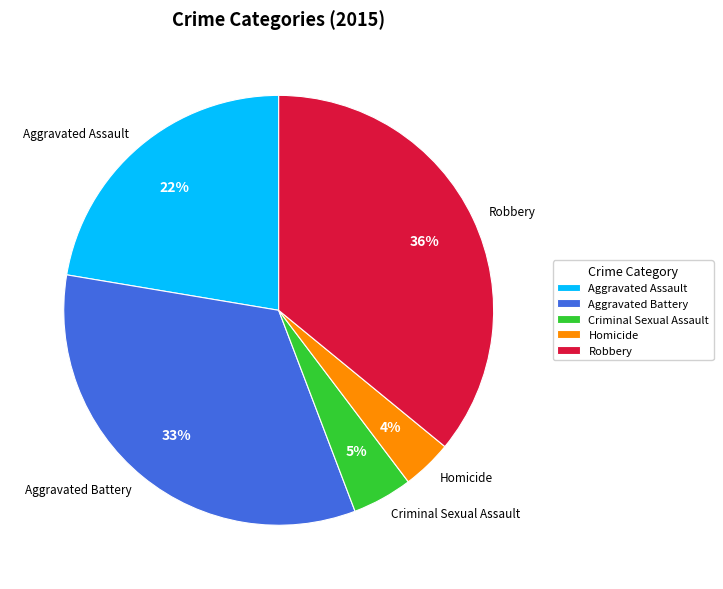

Count the number of slices in the pie.

5